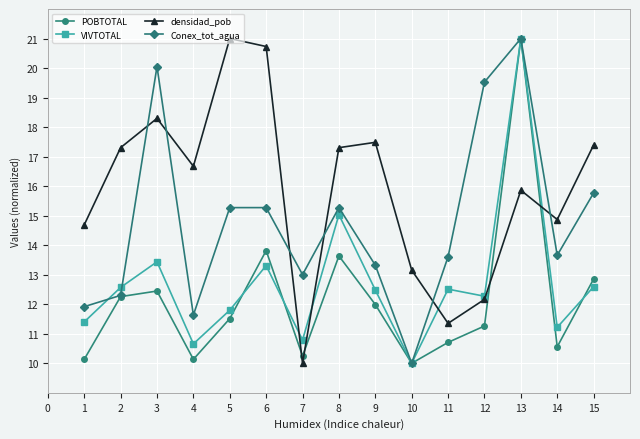

Between 6 and 13, which series saw the biggest shift?

VIVTOTAL